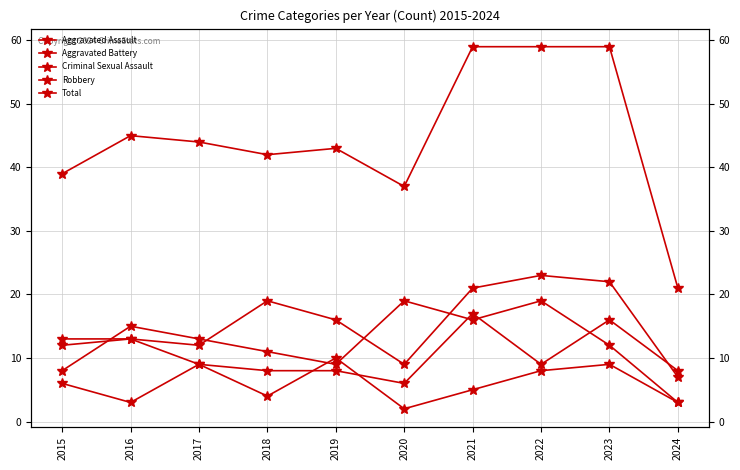

Between 2019 and 2020, which series saw the biggest shift?

Robbery